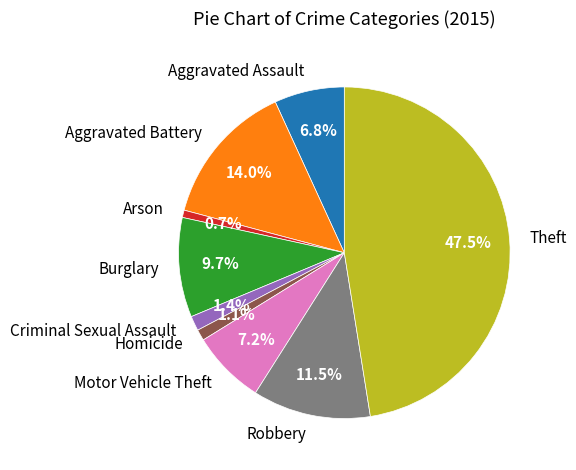

Count the number of slices in the pie.

9